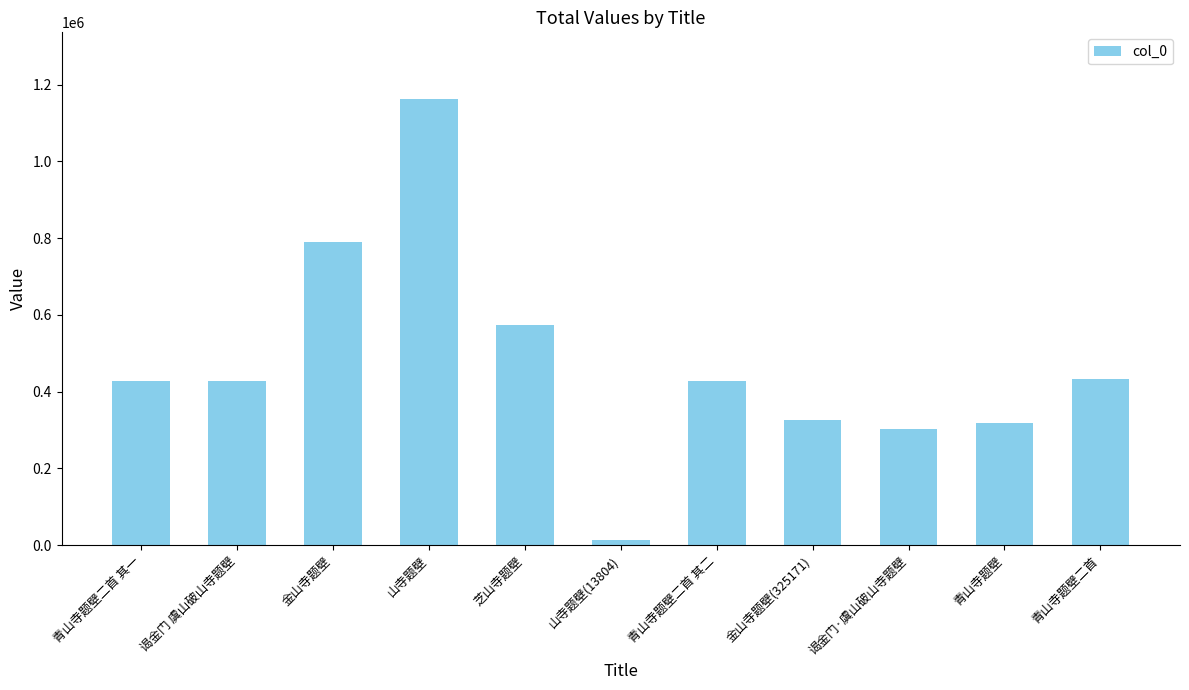

What is the sum of all values?

5203261